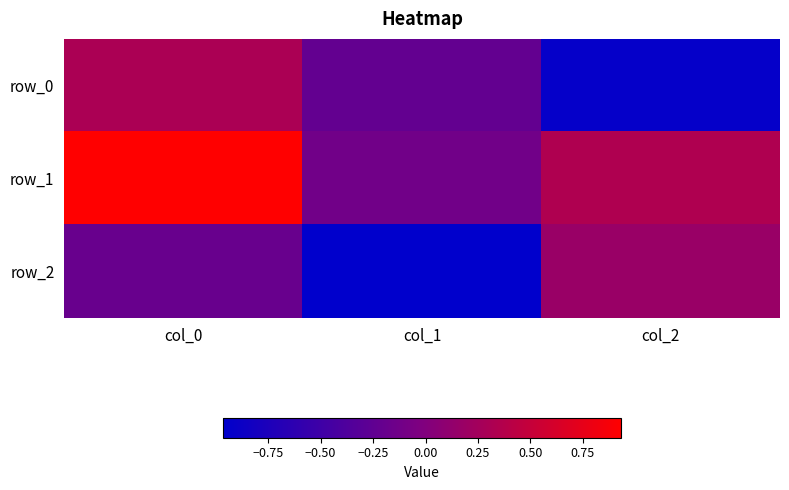

Where is row_0 nearest to the value 0?

col_1